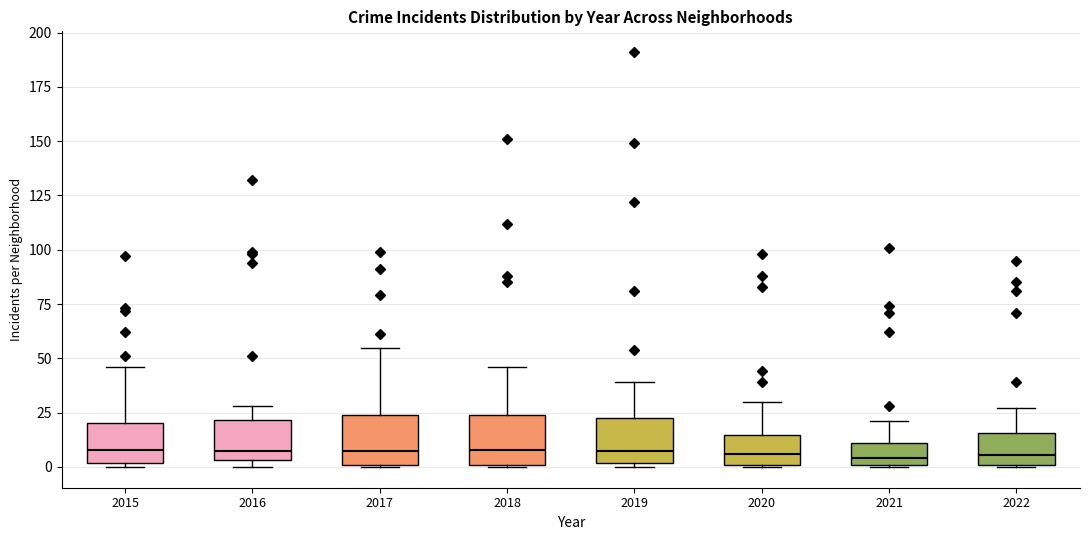

Reading left to right, transcribe this box plot: for each box, give where its median line is, the range the box spans, and where its two whiskers end, as read against the y-axis. The values are not printed on the chart, so give them approximately, as read against the axis.

2015: median 10, box 0 to 20, whiskers 0 (just below the box's lower edge) to 45
2016: median 10, box 5 to 20, whiskers 0 to 30
2017: median 10, box 0 to 25, whiskers 0 to 55
2018: median 10, box 0 to 25, whiskers 0 to 45
2019: median 10, box 0 to 25, whiskers 0 (just below the box's lower edge) to 40
2020: median 5, box 0 to 15, whiskers 0 to 30
2021: median 5, box 0 to 10, whiskers 0 to 20
2022: median 5, box 0 to 15, whiskers 0 to 25